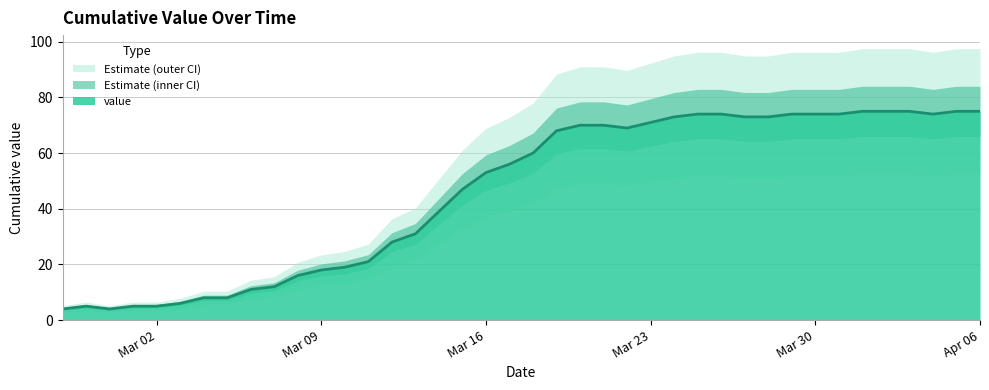

What is the highest value of the value series?

75